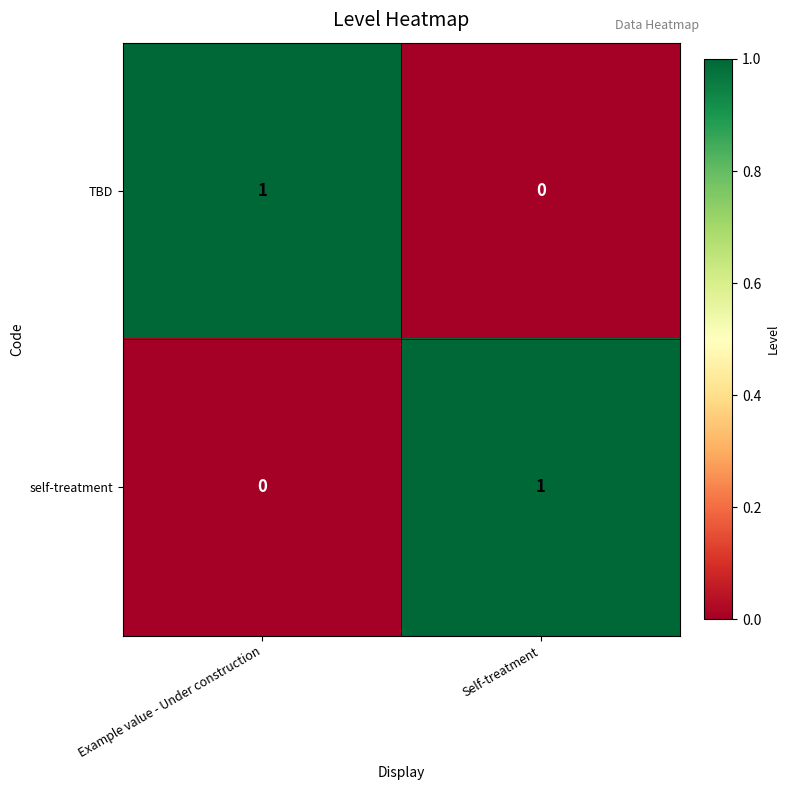

At which label is TBD closest to 0?

Self-treatment